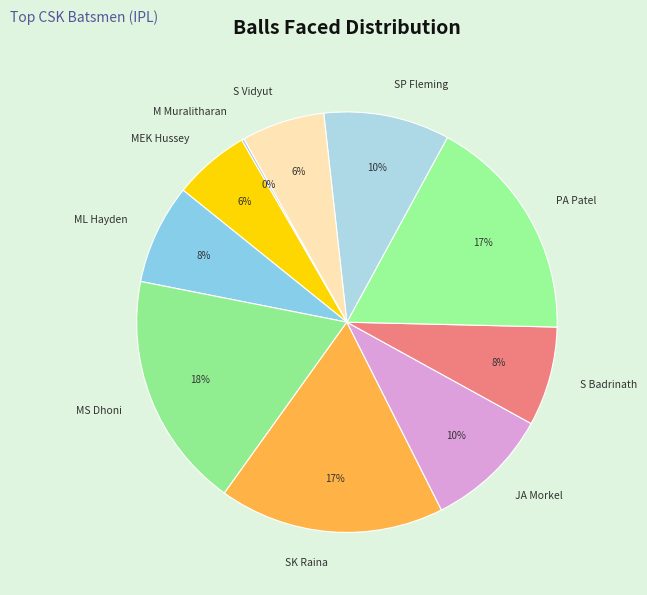

Is the sum of JA Morkel and SK Raina greater than half?

No